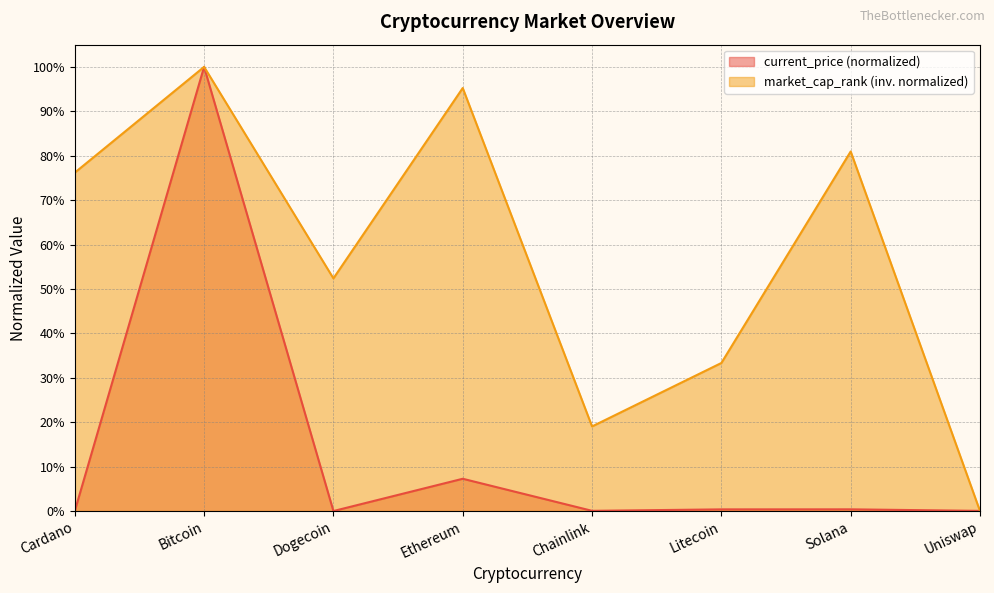

How many distinct data groups are displayed?

2